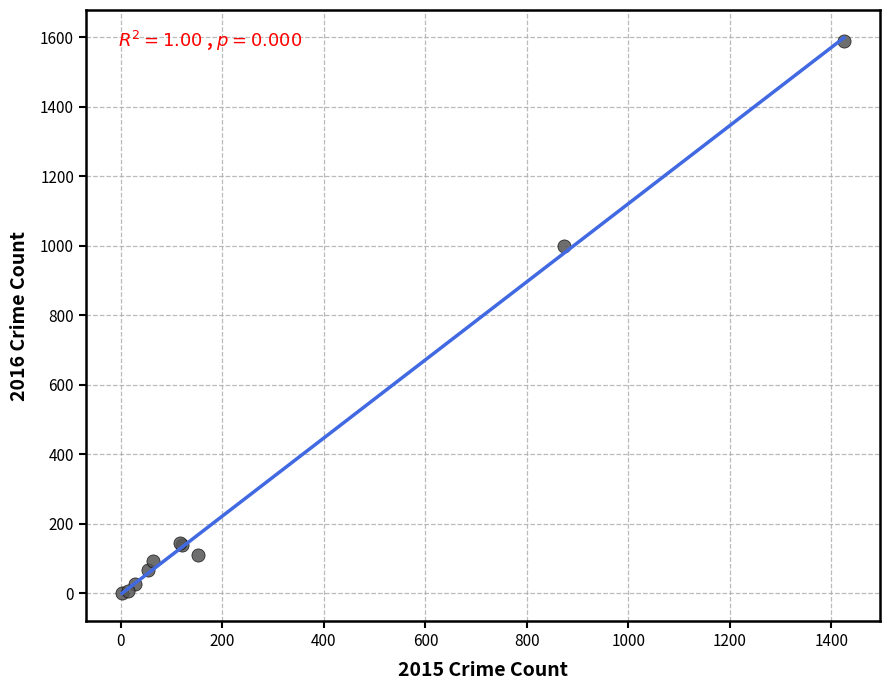

What Y value in the scatter plot is closest to 795?

999